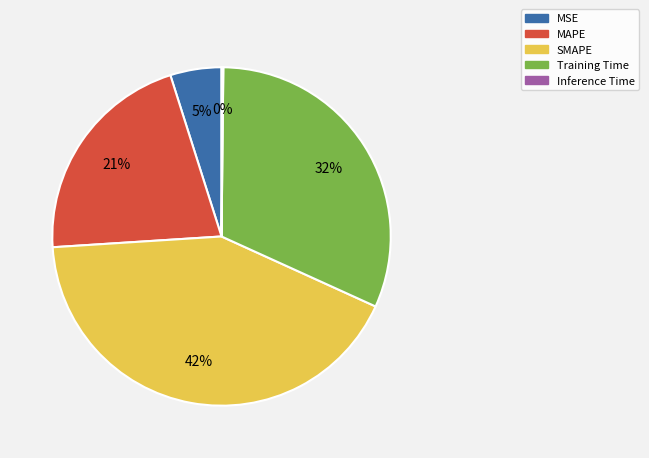

Is there any slice that represents more than half of the pie?

No